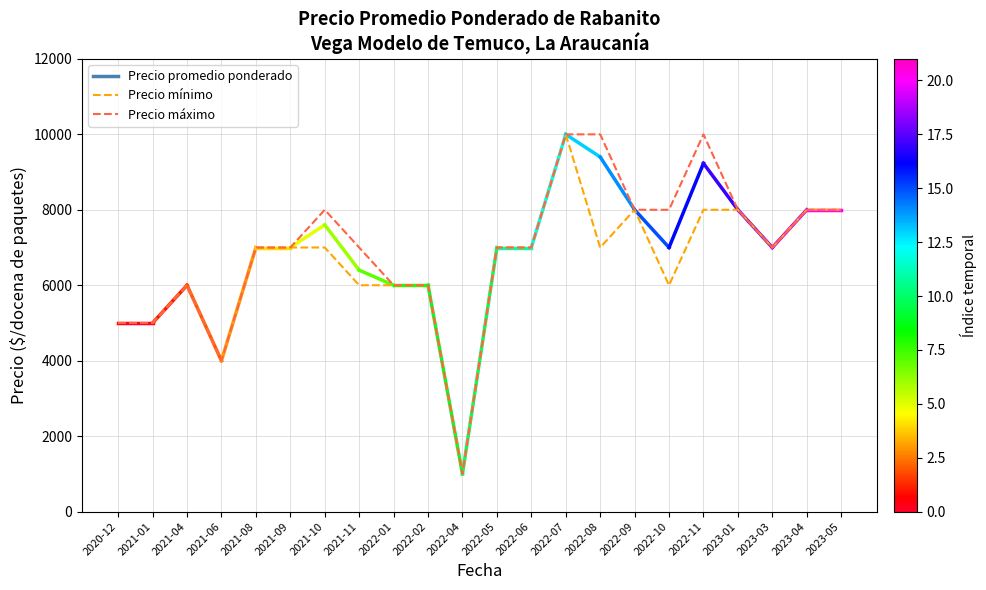

Reading left to right, what are all the values shown in this chart?

Precio mínimo: 2020-12=5000	2021-01=5000	2021-04=6000	2021-06=4000	2021-08=7000	2021-09=7000	2021-10=7000	2021-11=6000	2022-01=6000	2022-02=6000	2022-04=1000	2022-05=7000	2022-06=7000	2022-07=10000	2022-08=7000	2022-09=8000	2022-10=6000	2022-11=8000	2023-01=8000	2023-03=7000	2023-04=8000	2023-05=8000
Precio máximo: 2020-12=5000	2021-01=5000	2021-04=6000	2021-06=4000	2021-08=7000	2021-09=7000	2021-10=8000	2021-11=7000	2022-01=6000	2022-02=6000	2022-04=1000	2022-05=7000	2022-06=7000	2022-07=10000	2022-08=10000	2022-09=8000	2022-10=8000	2022-11=10000	2023-01=8000	2023-03=7000	2023-04=8000	2023-05=8000